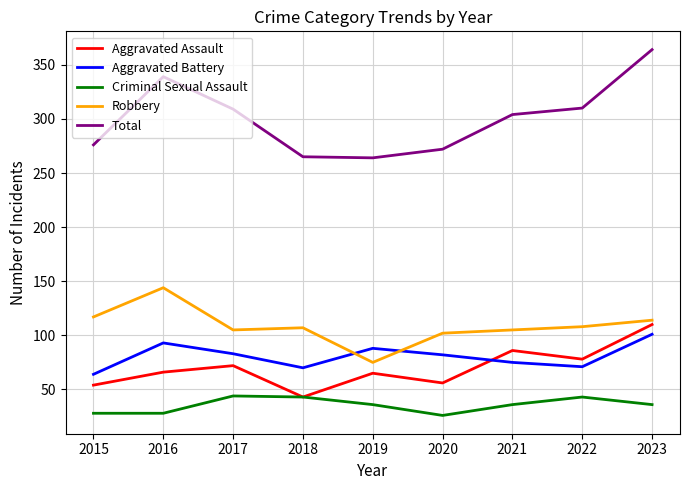

Count the number of categories in the chart.

9